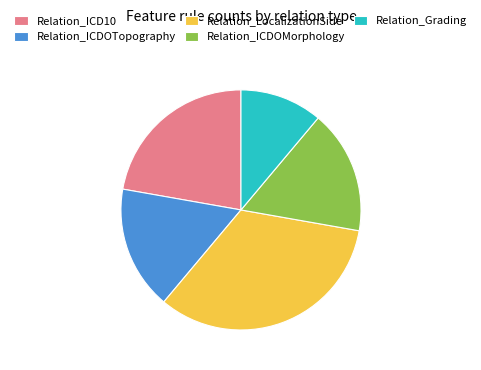

Is it true that Relation_LocalizationSide is 33% of the pie?

True